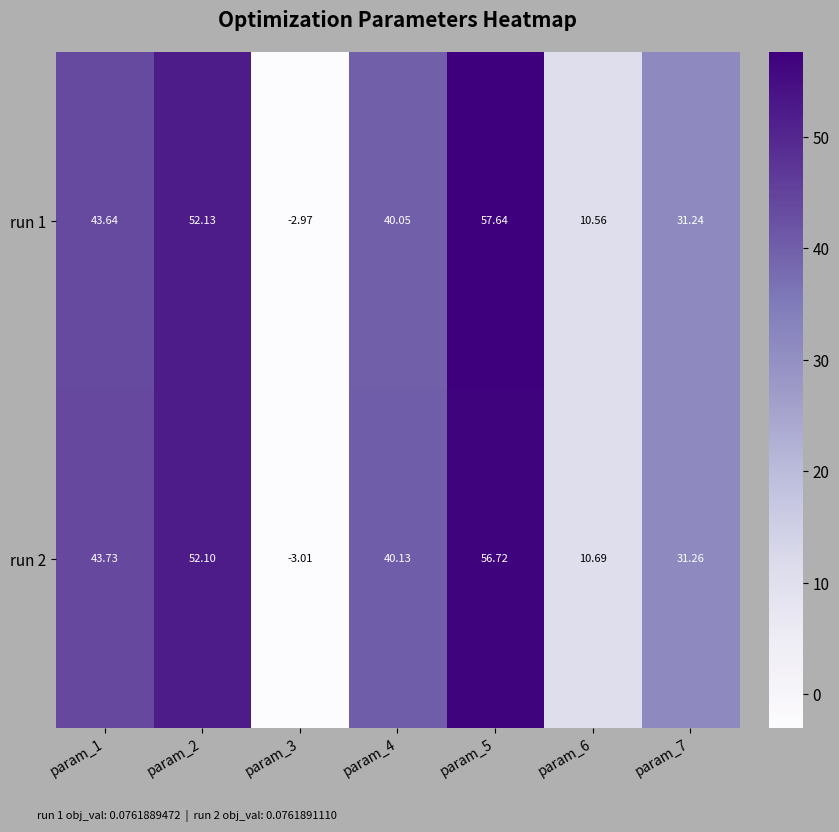

Is the value of run 1 at param_5 greater than the value of run 2 at param_5?

Yes